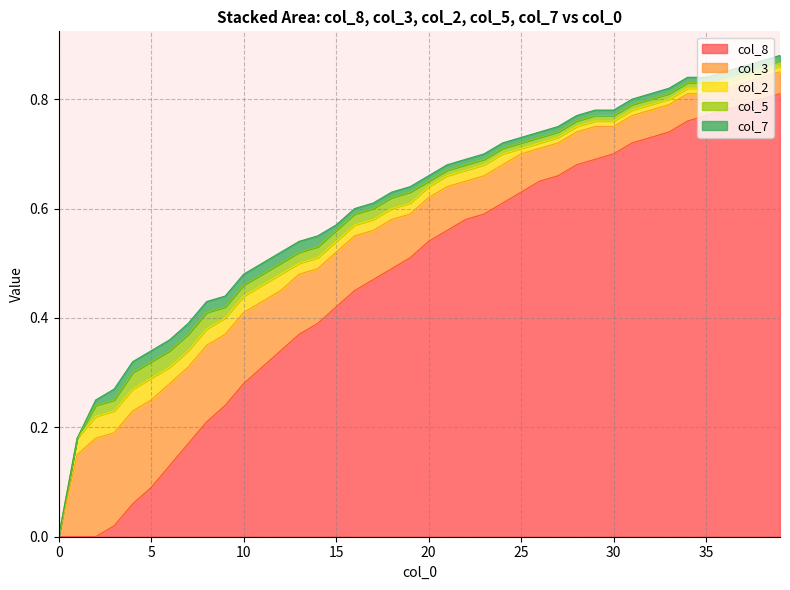

Reading left to right, list all the values displayed in this chart.

col_8: 0=0.0	1=0.0	2=0.0	3=0.0	4=0.1	5=0.1	6=0.1	7=0.2	8=0.2	9=0.2	10=0.3	11=0.3	12=0.3	13=0.4	14=0.4	15=0.4	16=0.5	17=0.5	18=0.5	19=0.5	20=0.5	21=0.6	22=0.6	23=0.6	24=0.6	25=0.6	26=0.7	27=0.7	28=0.7	29=0.7	30=0.7	31=0.7	32=0.7	33=0.7	34=0.8	35=0.8	36=0.8	37=0.8	38=0.8	39=0.8
col_3: 0=0.0	1=0.1	2=0.2	3=0.2	4=0.2	5=0.2	6=0.1	7=0.1	8=0.1	9=0.1	10=0.1	11=0.1	12=0.1	13=0.1	14=0.1	15=0.1	16=0.1	17=0.1	18=0.1	19=0.1	20=0.1	21=0.1	22=0.1	23=0.1	24=0.1	25=0.1	26=0.1	27=0.1	28=0.1	29=0.1	30=0.1	31=0.1	32=0.1	33=0.1	34=0.1	35=0.0	36=0.0	37=0.0	38=0.0	39=0.0
col_2: 0=0.0	1=0.0	2=0.0	3=0.0	4=0.0	5=0.0	6=0.0	7=0.0	8=0.0	9=0.0	10=0.0	11=0.0	12=0.0	13=0.0	14=0.0	15=0.0	16=0.0	17=0.0	18=0.0	19=0.0	20=0.0	21=0.0	22=0.0	23=0.0	24=0.0	25=0.0	26=0.0	27=0.0	28=0.0	29=0.0	30=0.0	31=0.0	32=0.0	33=0.0	34=0.0	35=0.0	36=0.0	37=0.0	38=0.0	39=0.0
col_5: 0=0.0	1=0.0	2=0.0	3=0.0	4=0.0	5=0.0	6=0.0	7=0.0	8=0.0	9=0.0	10=0.0	11=0.0	12=0.0	13=0.0	14=0.0	15=0.0	16=0.0	17=0.0	18=0.0	19=0.0	20=0.0	21=0.0	22=0.0	23=0.0	24=0.0	25=0.0	26=0.0	27=0.0	28=0.0	29=0.0	30=0.0	31=0.0	32=0.0	33=0.0	34=0.0	35=0.0	36=0.0	37=0.0	38=0.0	39=0.0
col_7: 0=0.0	1=0.0	2=0.0	3=0.0	4=0.0	5=0.0	6=0.0	7=0.0	8=0.0	9=0.0	10=0.0	11=0.0	12=0.0	13=0.0	14=0.0	15=0.0	16=0.0	17=0.0	18=0.0	19=0.0	20=0.0	21=0.0	22=0.0	23=0.0	24=0.0	25=0.0	26=0.0	27=0.0	28=0.0	29=0.0	30=0.0	31=0.0	32=0.0	33=0.0	34=0.0	35=0.0	36=0.0	37=0.0	38=0.0	39=0.0